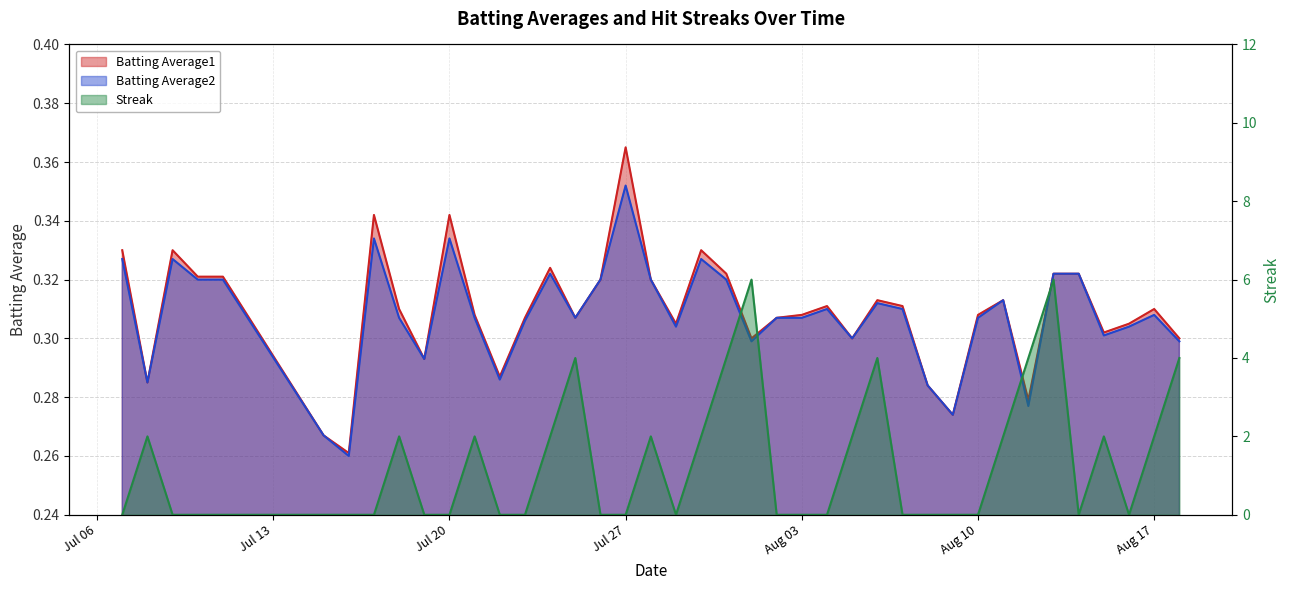

Is the value of Batting Average2 at 2010-08-06 greater than the value of Batting Average1 at 2010-08-01?

Yes